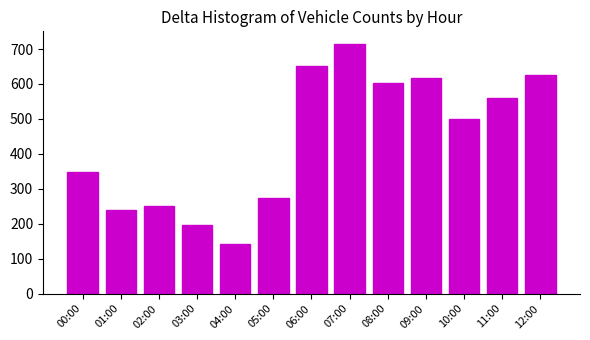

Reading left to right, extract all data points from this chart.

349	240	251	195	142	273	651	715	603	618	501	559	627